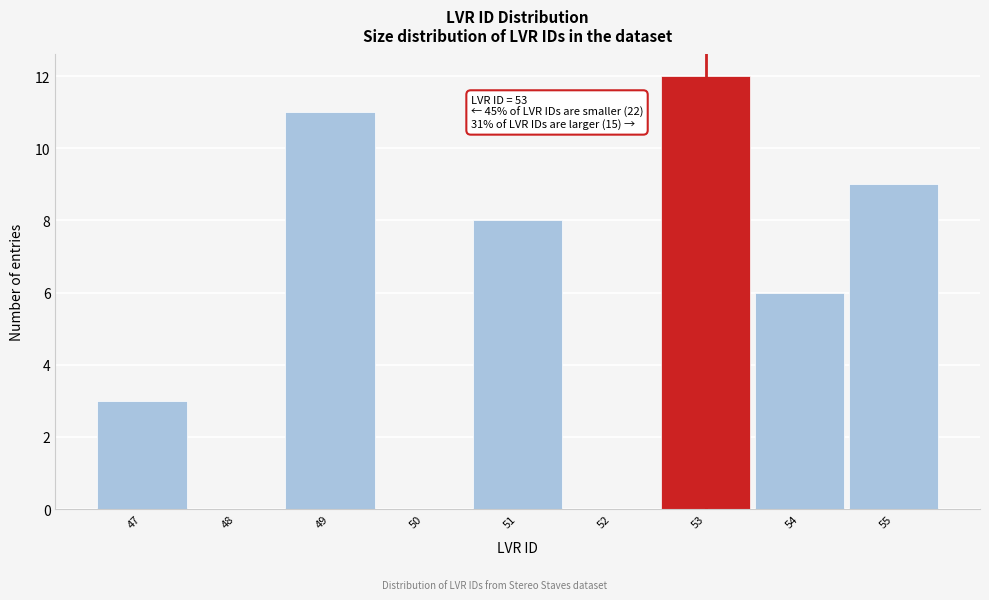

Over which range of the x-axis is the bar tallest?

52.5 to 53.5